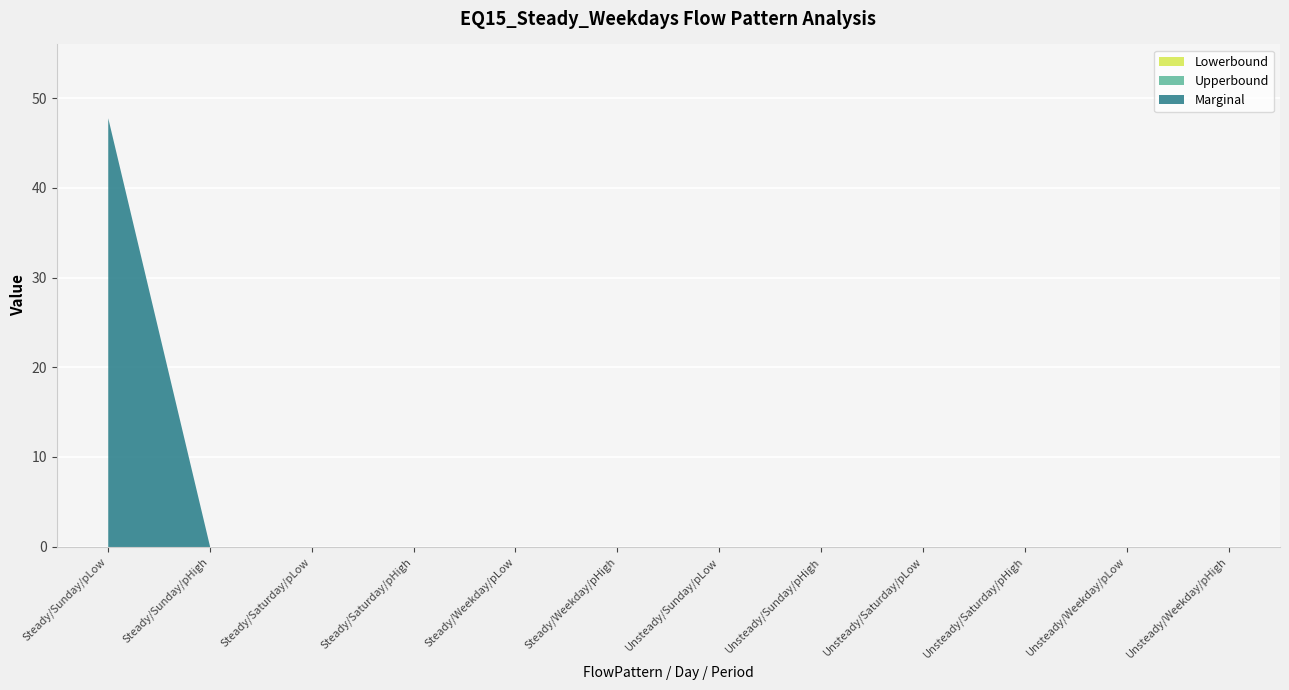

Which series has the largest total across all categories?

Marginal